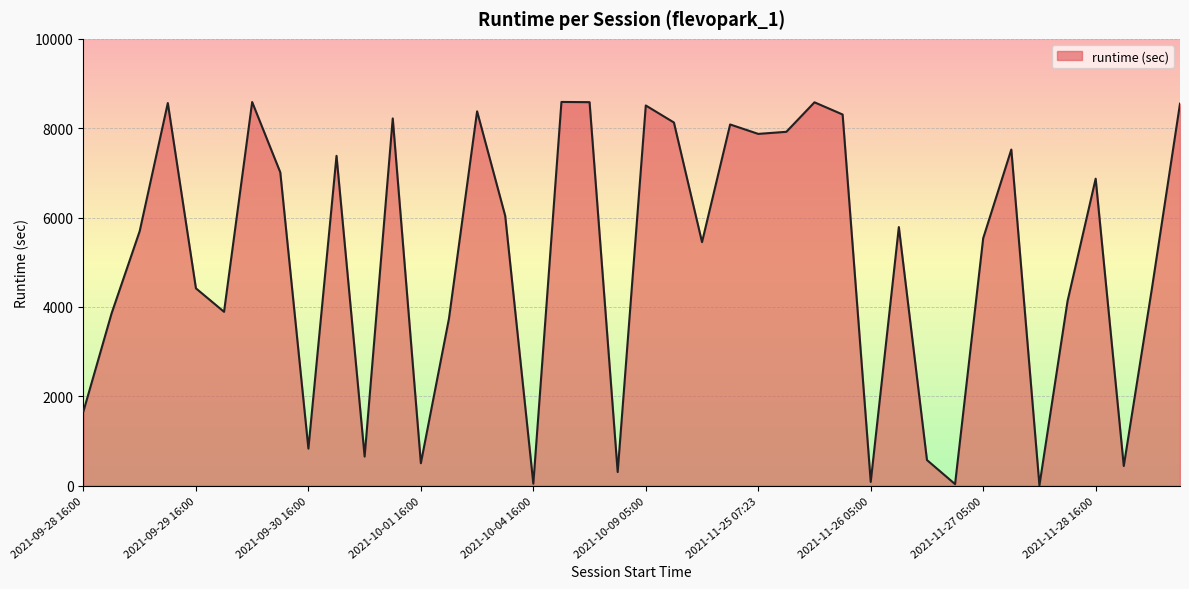

What is the difference between the maximum and minimum values?

8580